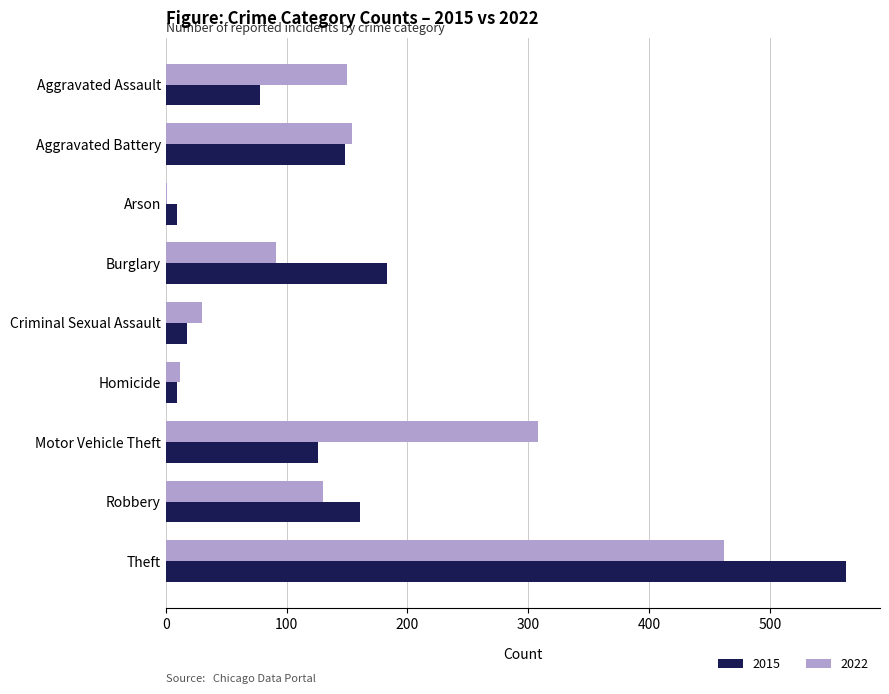

What is the sum of the 2022 values at Aggravated Assault and Criminal Sexual Assault?

180